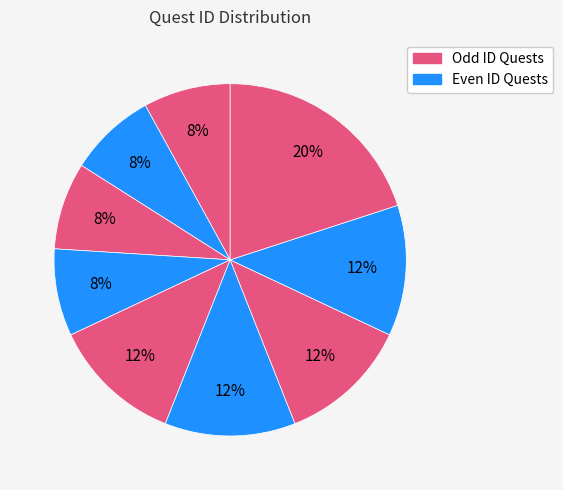

How many segments does this pie chart have?

9